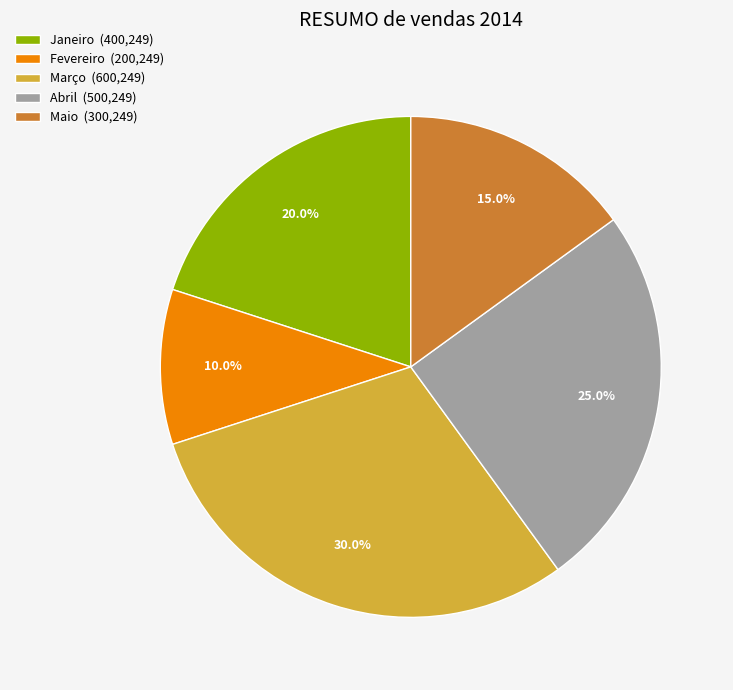

Between Janeiro (400,249) and Março (600,249), which is larger?

Março (600,249)